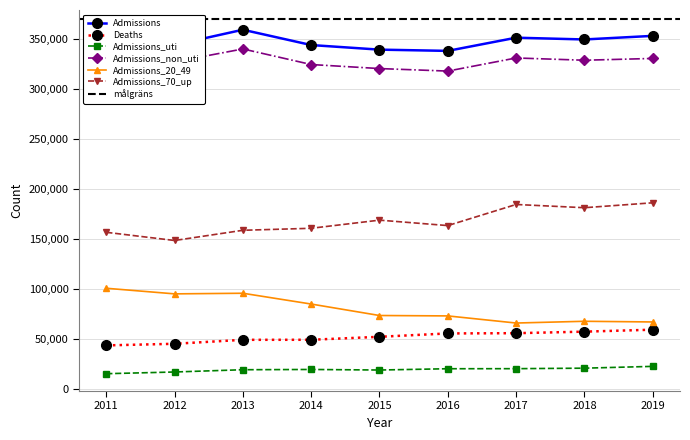

True or false: Deaths has more than 1 points higher than both neighbors.

False